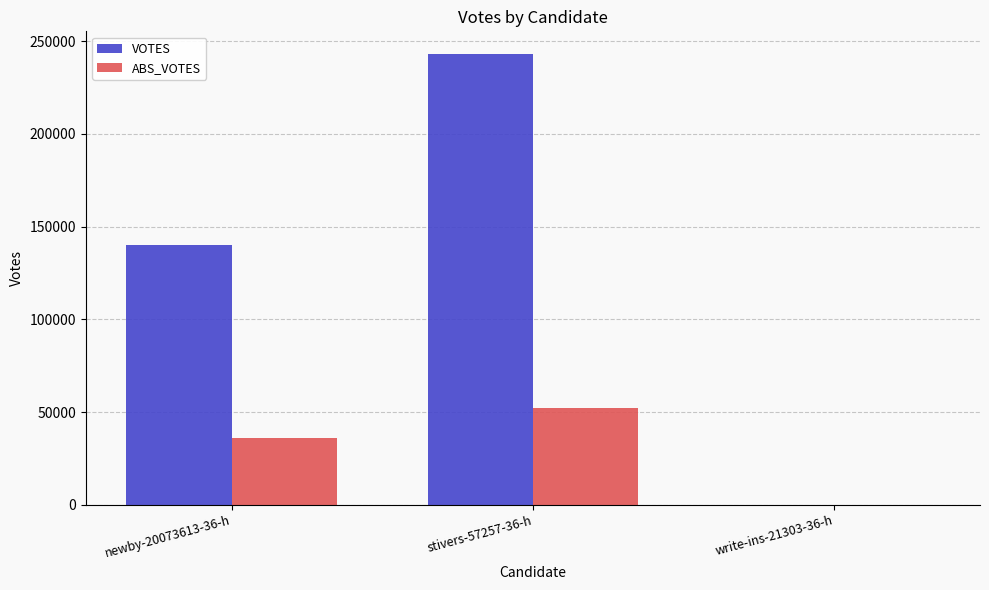

The value of VOTES at stivers-57257-36-h is 243103. True or false?

True